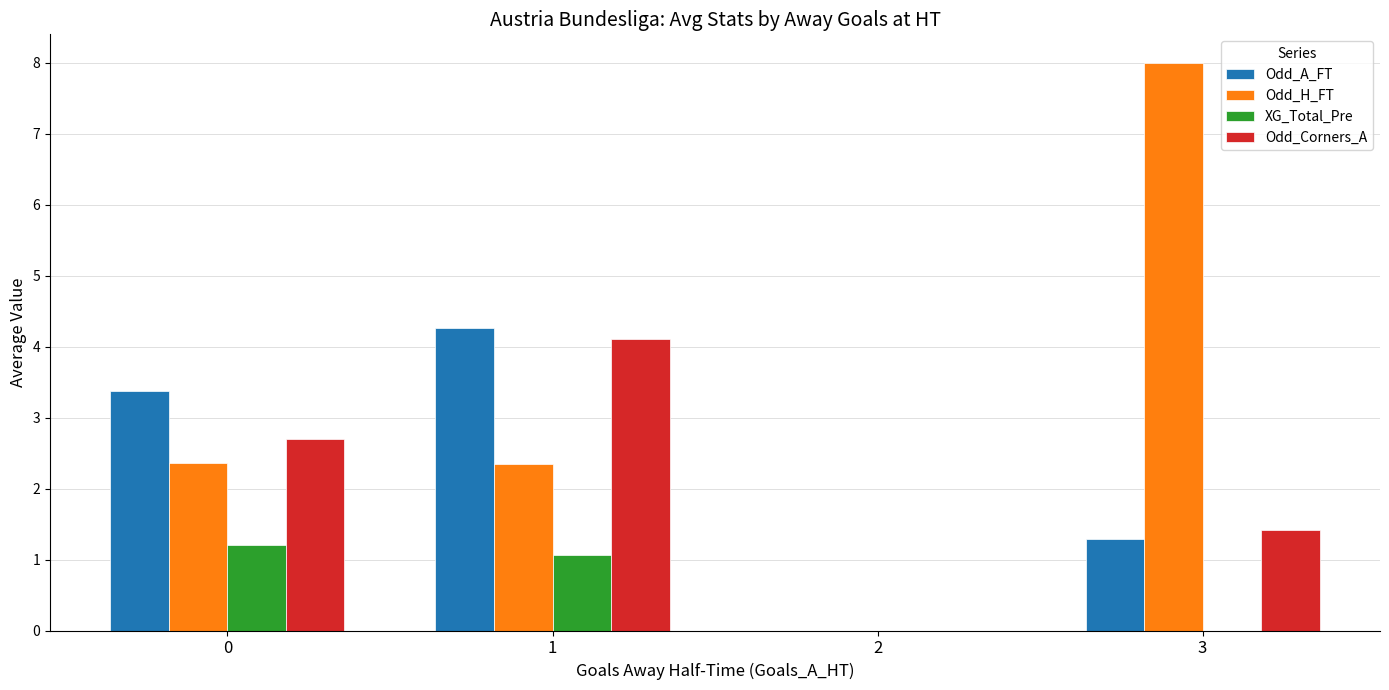

Reading left to right, what are all the values shown in this chart?

Odd_A_FT: 3.4	4.3	0.0	1.3
Odd_H_FT: 2.4	2.4	0.0	8.0
XG_Total_Pre: 1.2	1.1	0.0	0.0
Odd_Corners_A: 2.7	4.1	0.0	1.4